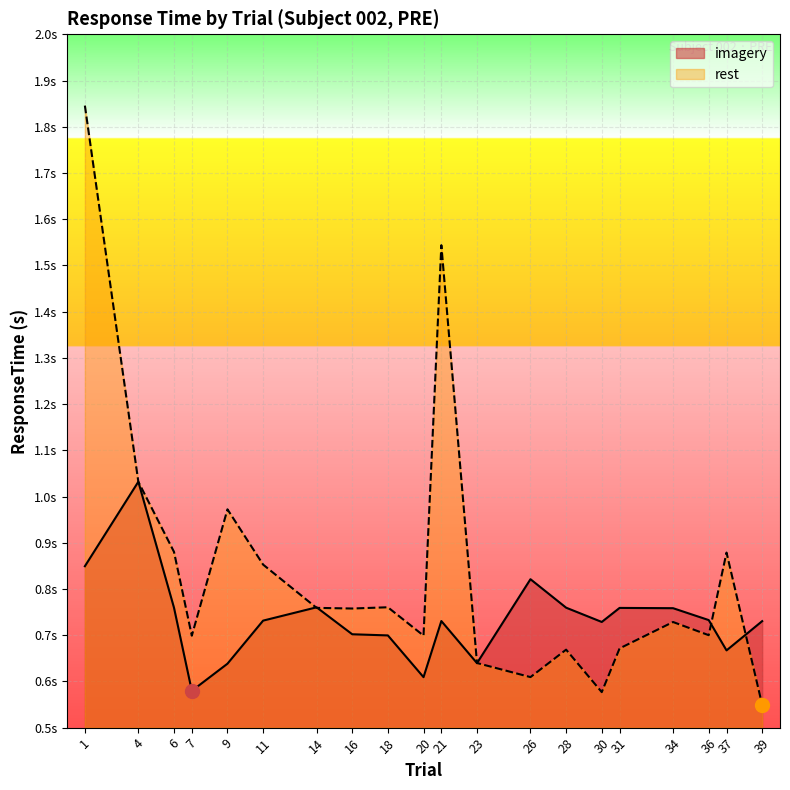

Where is the first local maximum for imagery?

4